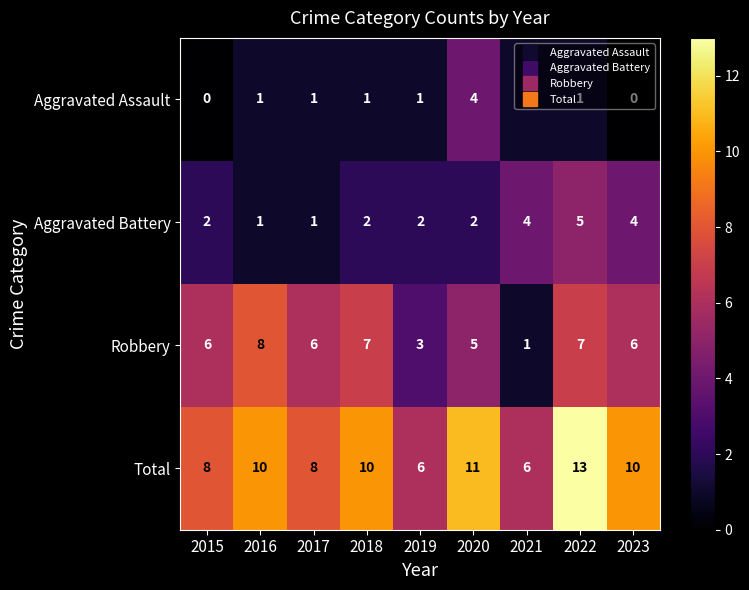

What is the maximum value shown in the chart?

13